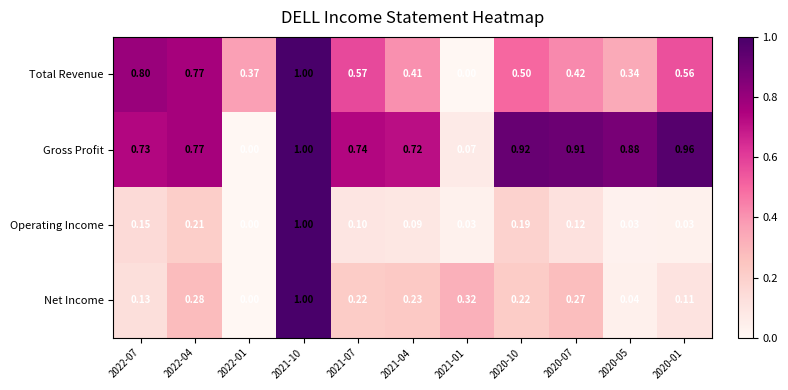

What is the total value across all series at 2020-10?

1.8